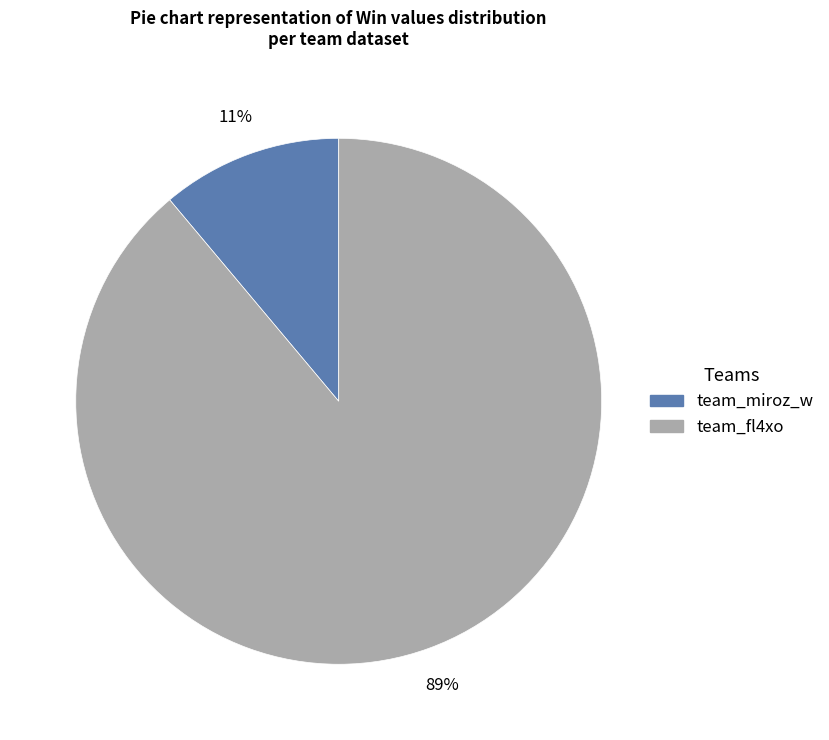

To the nearest percent, what percentage of the pie is team_fl4xo?

89%